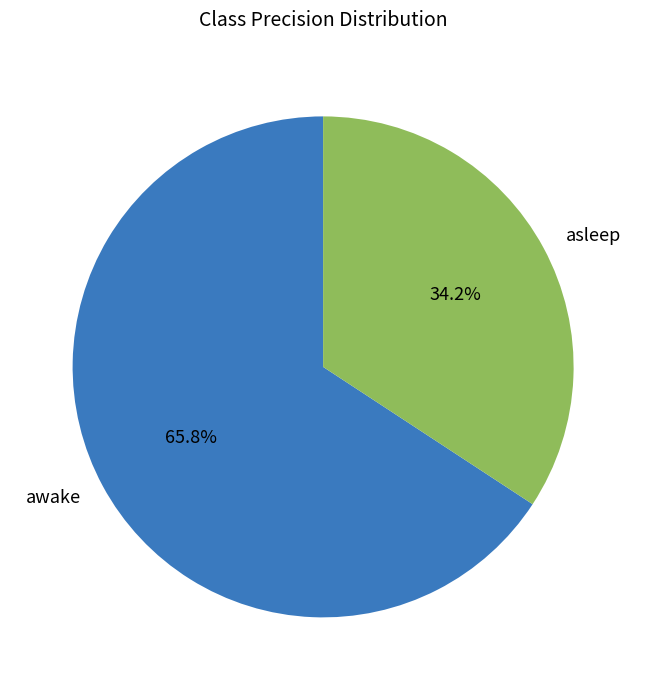

Count the number of slices in the pie.

2